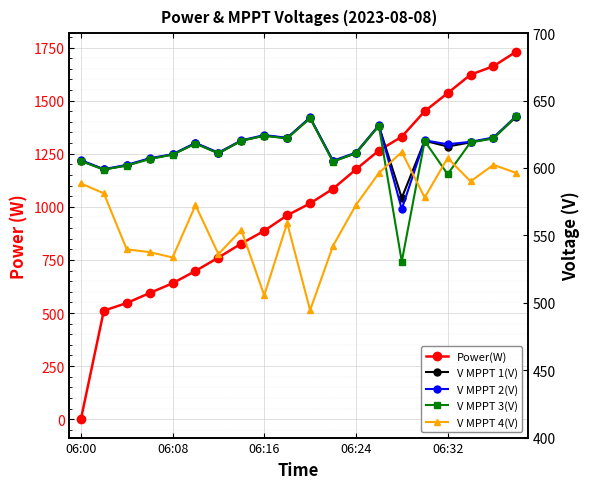

What are all the series names shown in the legend?

Power(W), V MPPT 1(V), V MPPT 2(V), V MPPT 3(V), V MPPT 4(V)